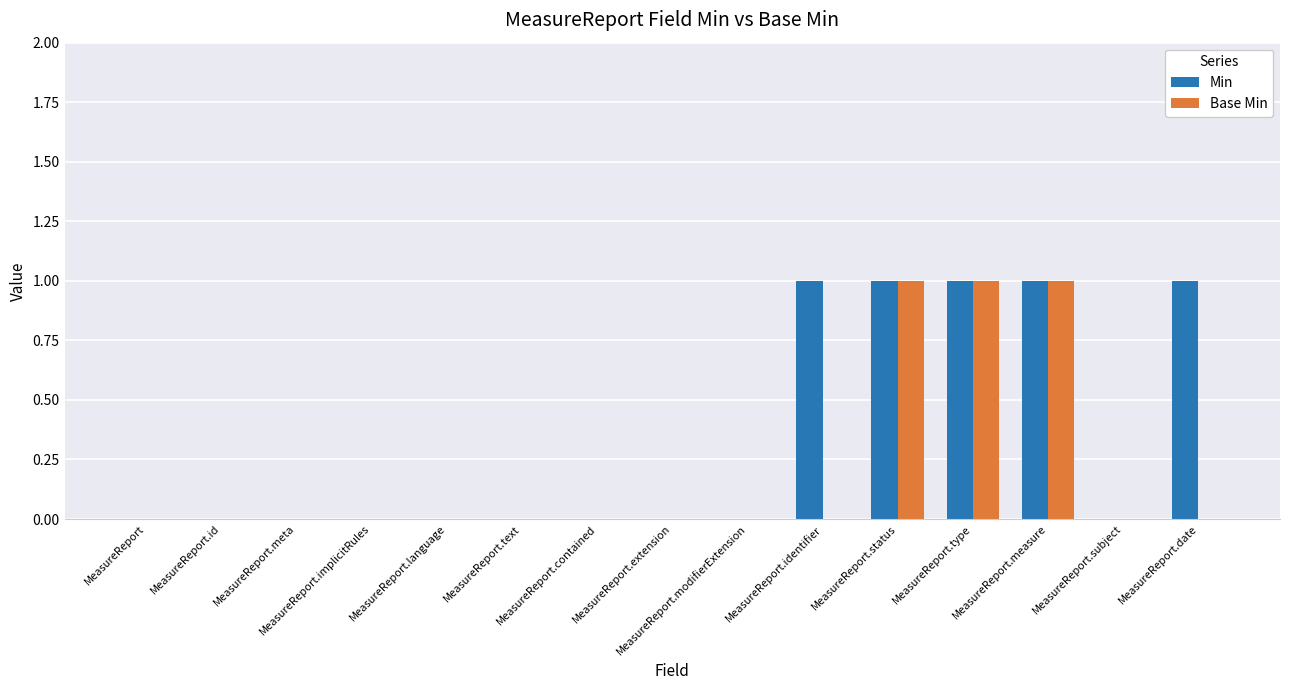

Count the number of data series in this chart.

2